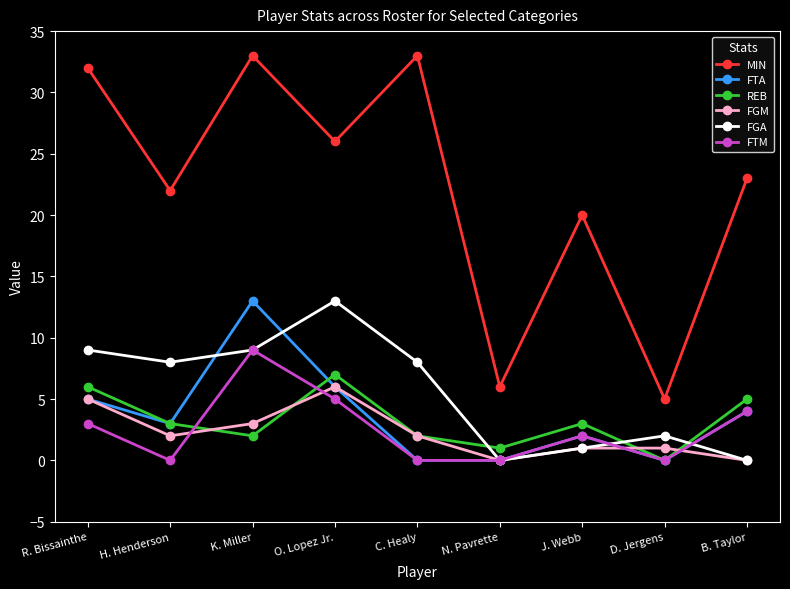

Is the value of MIN at K. Miller greater than the value of FGM at B. Taylor?

Yes